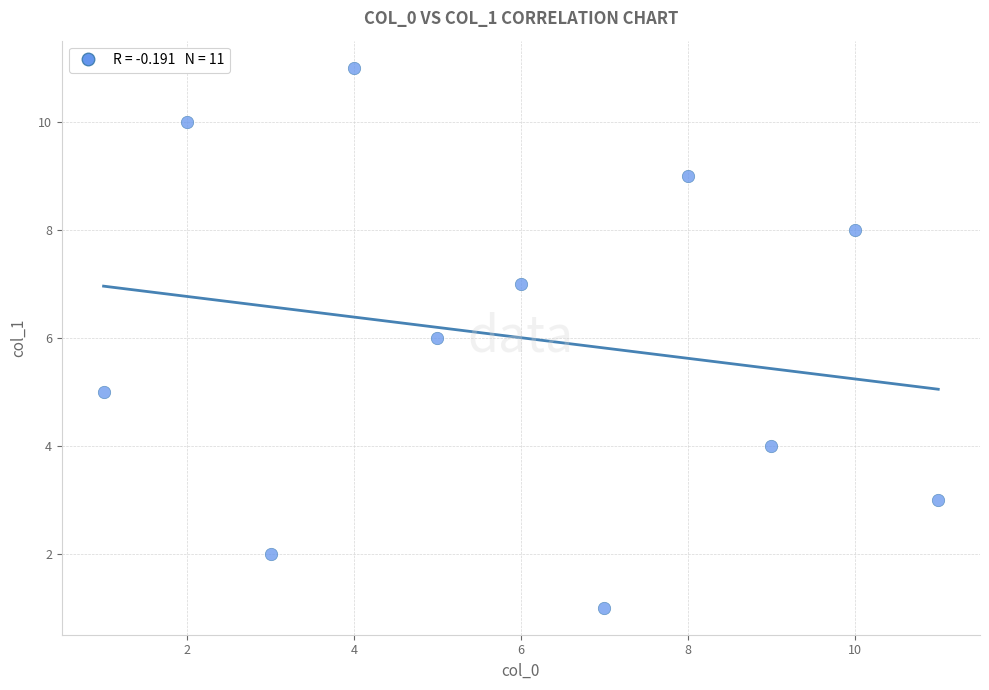

What is the range of X values (max minus min)?

10